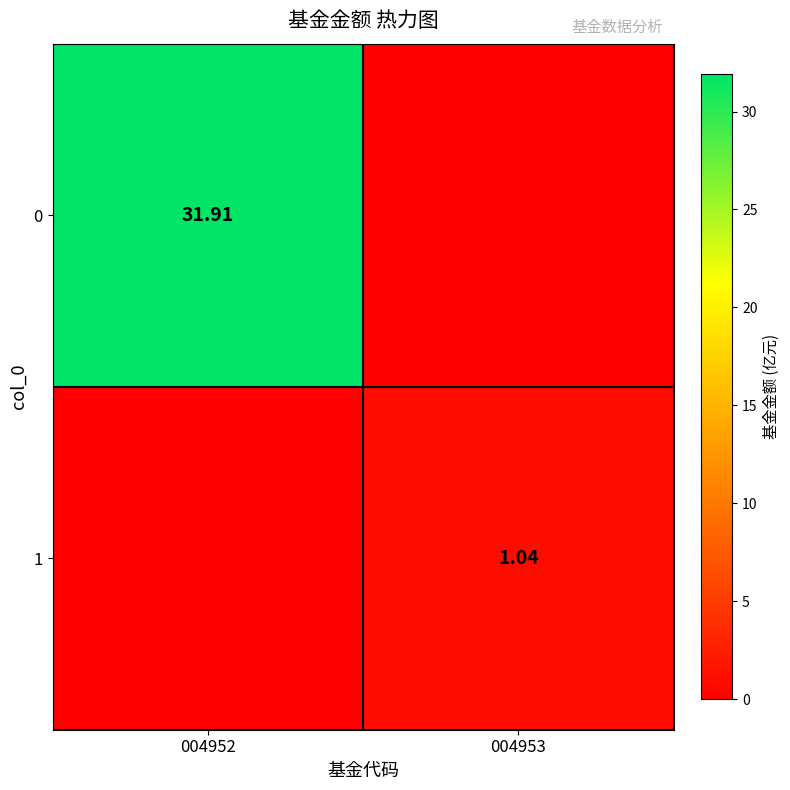

What is the sum of all 0 values?

31.9